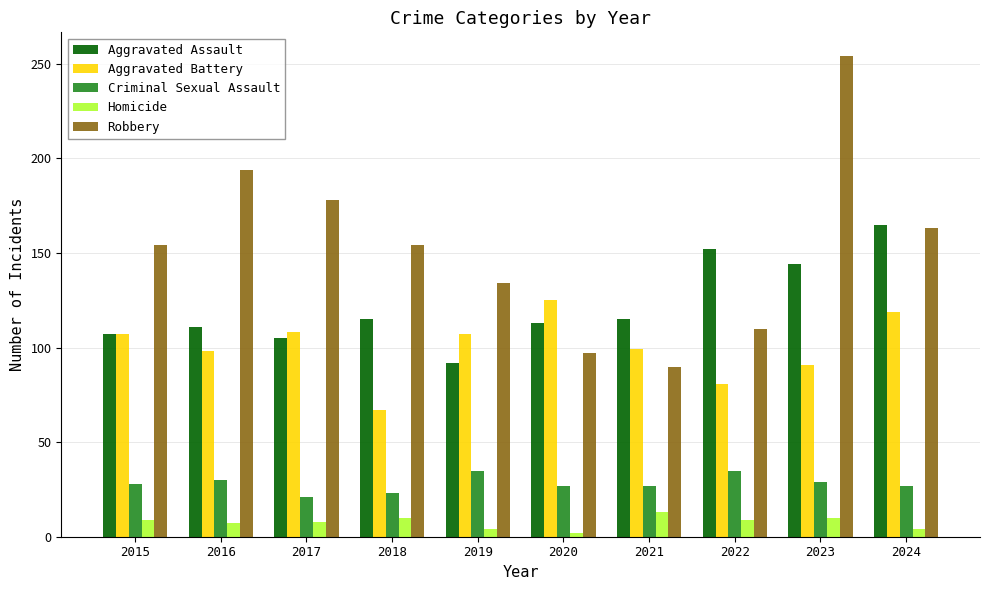

At which category does the chart reach its peak across all series?

2023